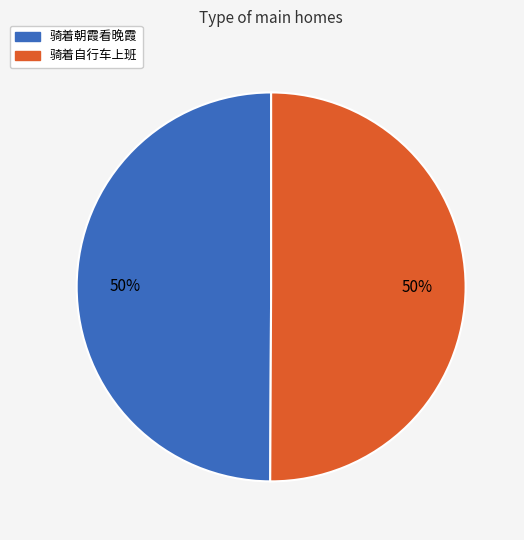

Do 骑着朝霞看晚霞 and 骑着自行车上班 together represent more than half of the pie?

Yes